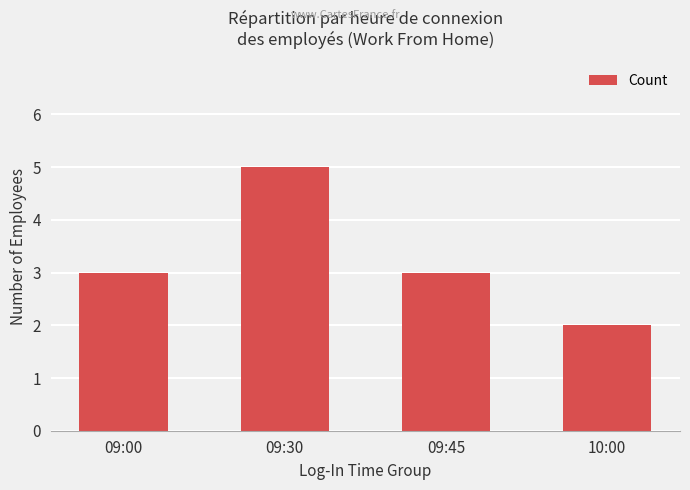

What is the label of the 1st bar from the left?

09:00